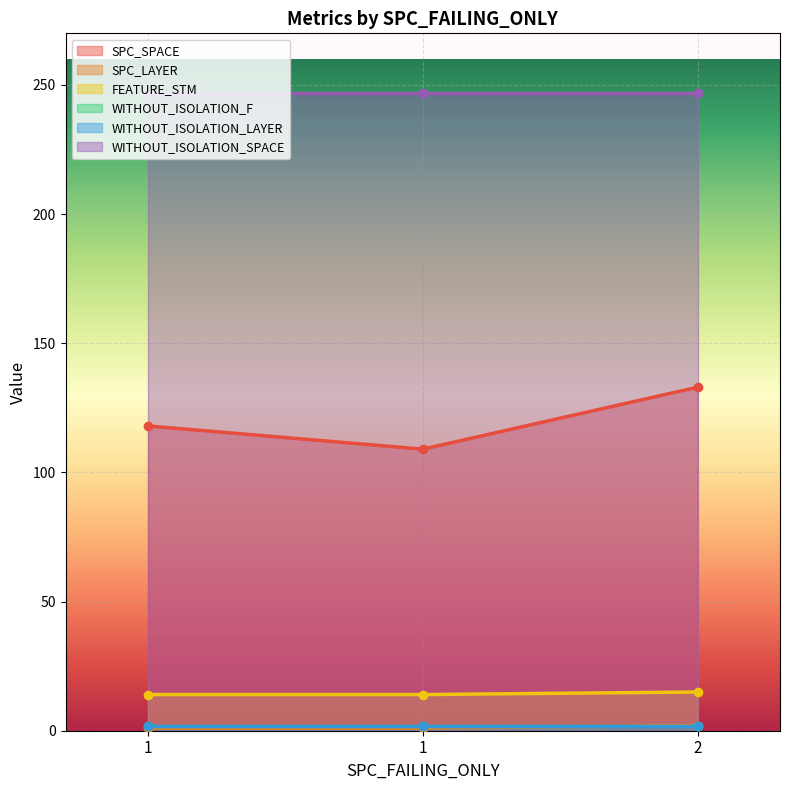

At which label is SPC_SPACE closest to 121?

1